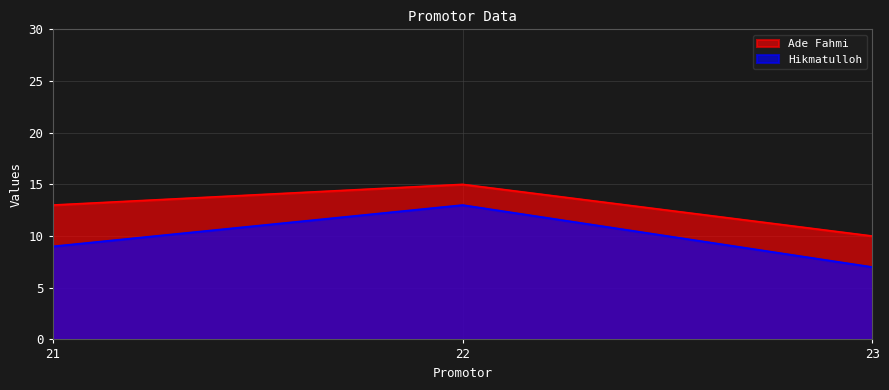

Does the chart have visible grid lines?

Yes